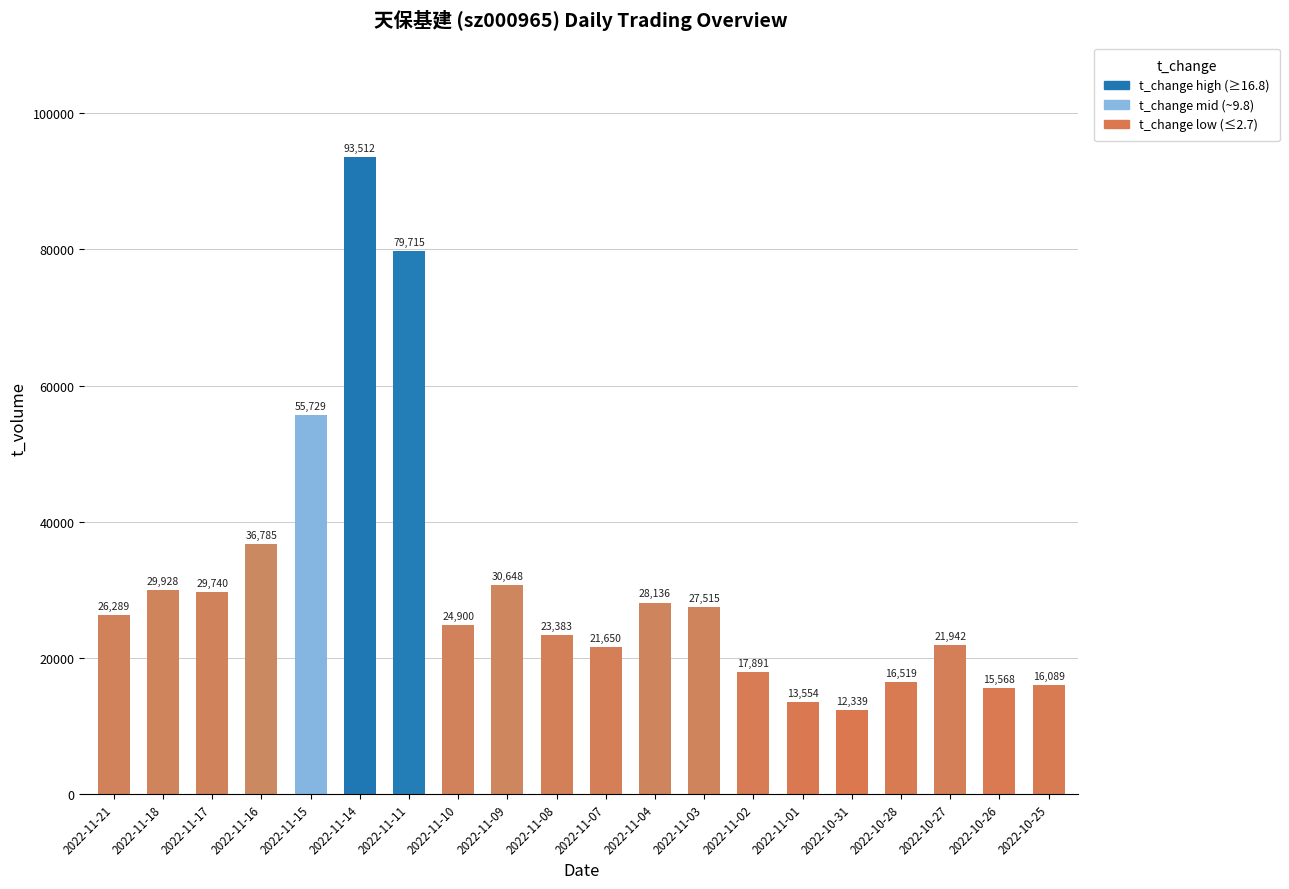

What position from the right is 2022-11-01?

6